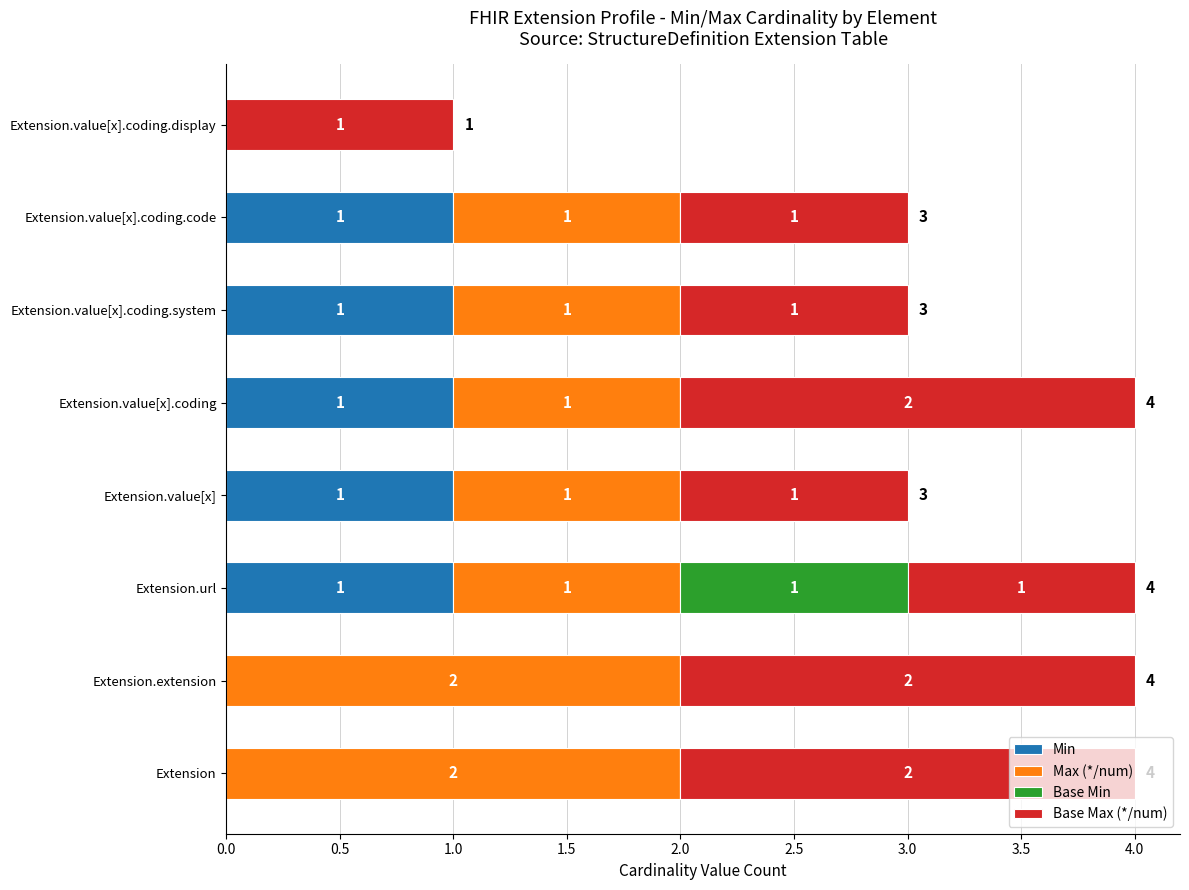

What is the sum of all Min values?

5